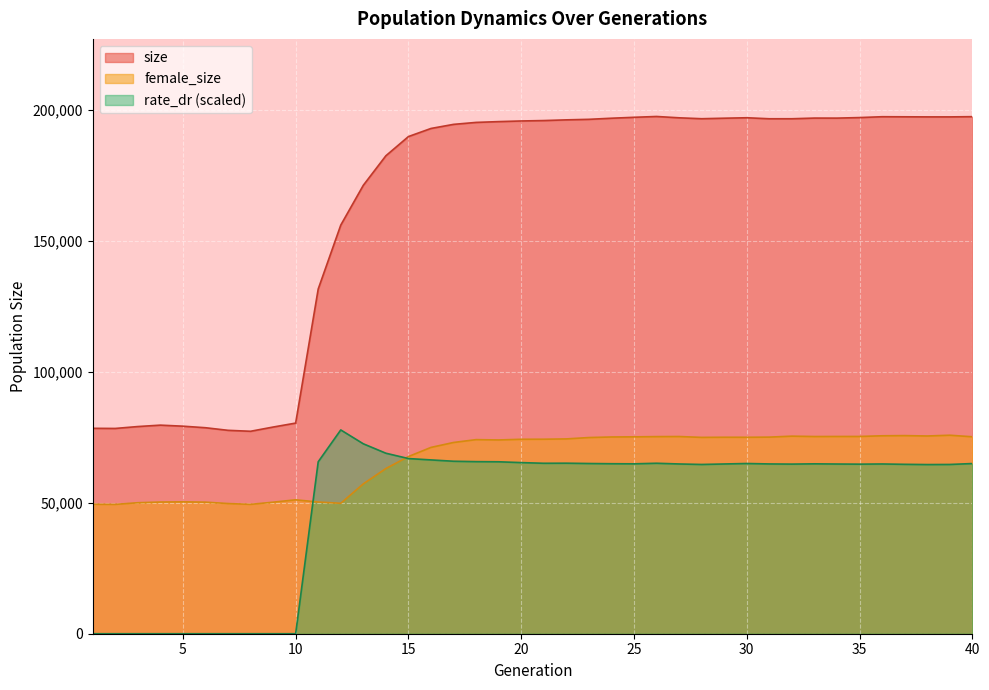

Which series changed the most between 16 and 18?

female_size